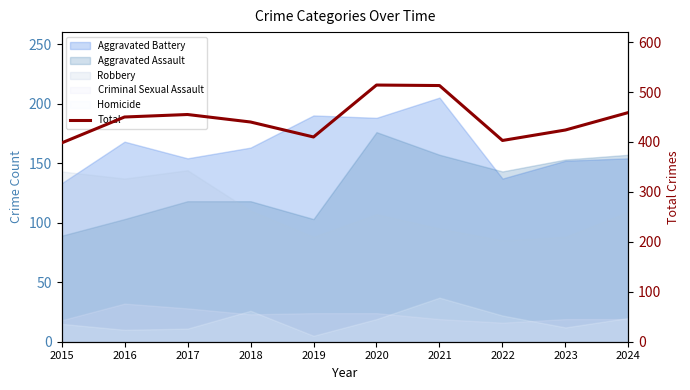

At which category does the data reach its first local peak?

2017